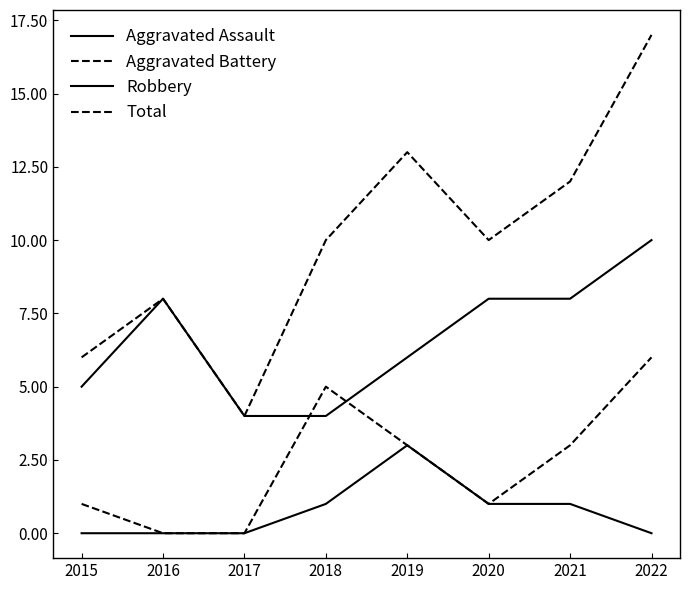

List the labels in order of Aggravated Assault value, smallest first.

2015, 2016, 2017, 2022, 2018, 2020, 2021, 2019